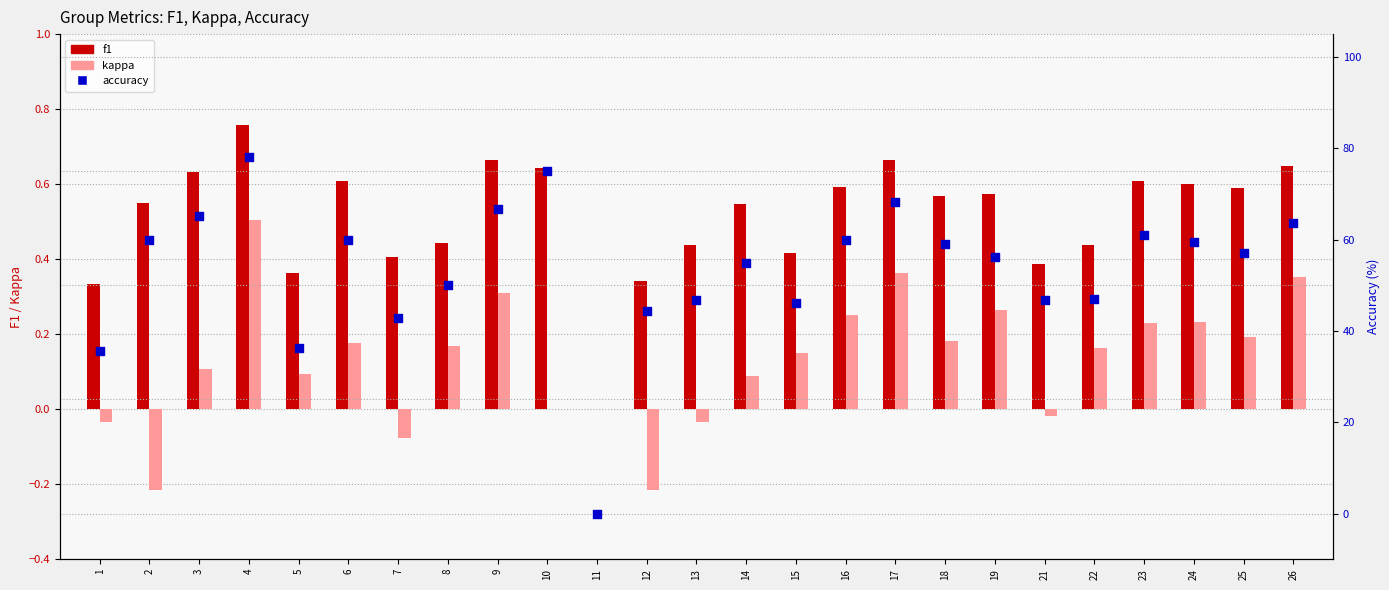

What are all the series names shown in the legend?

f1, kappa, accuracy